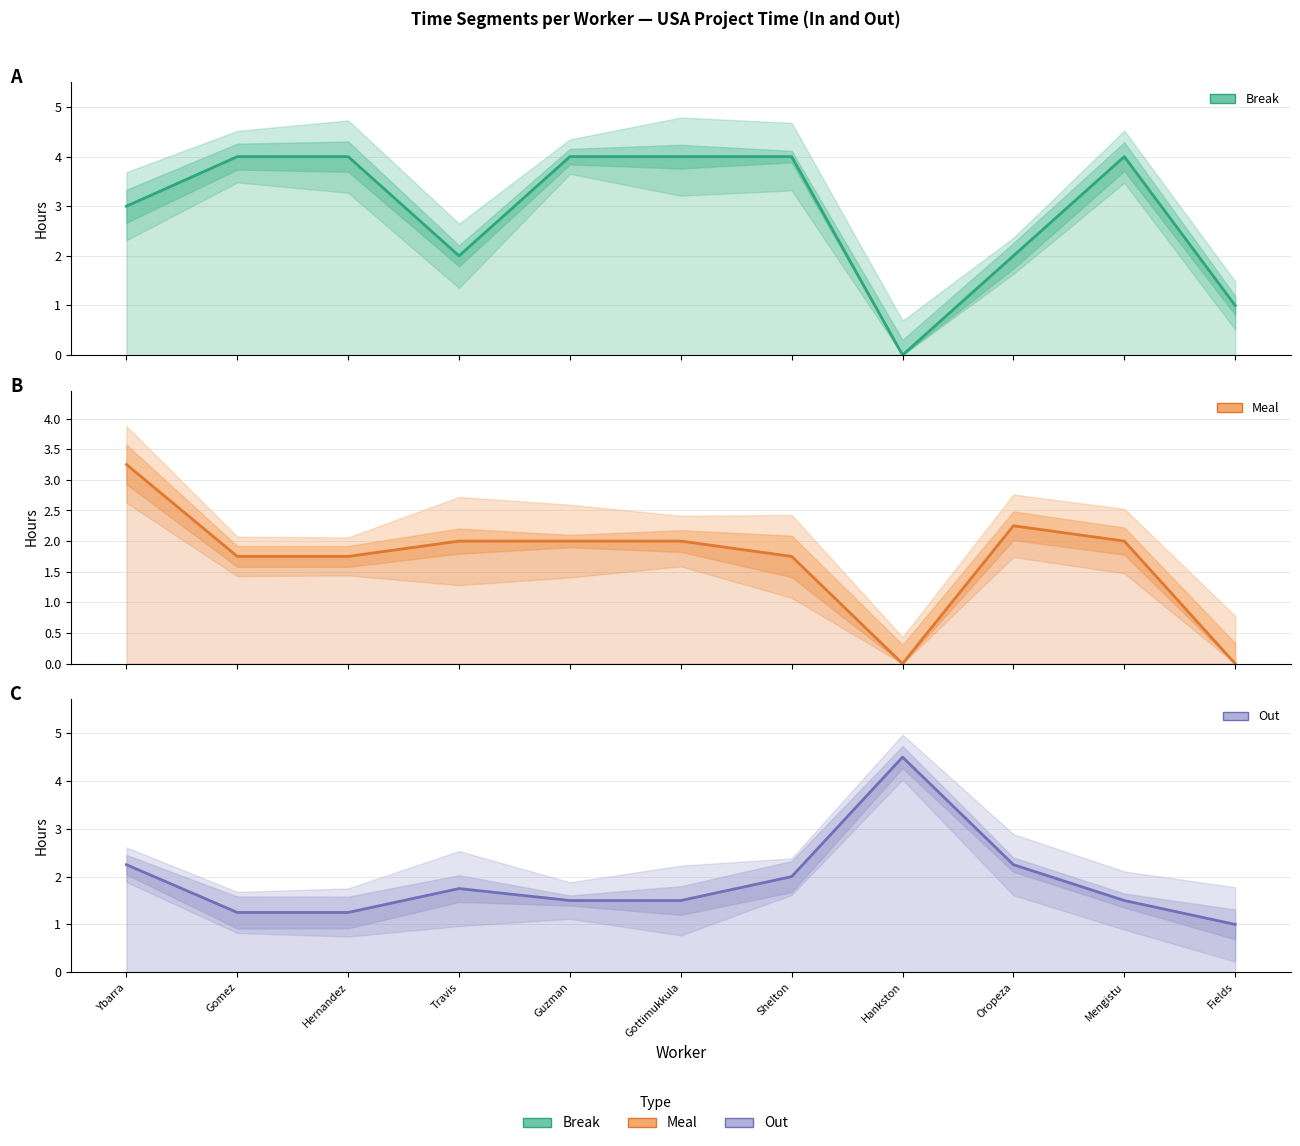

What is the label of the 9th point from the right?

Hernandez